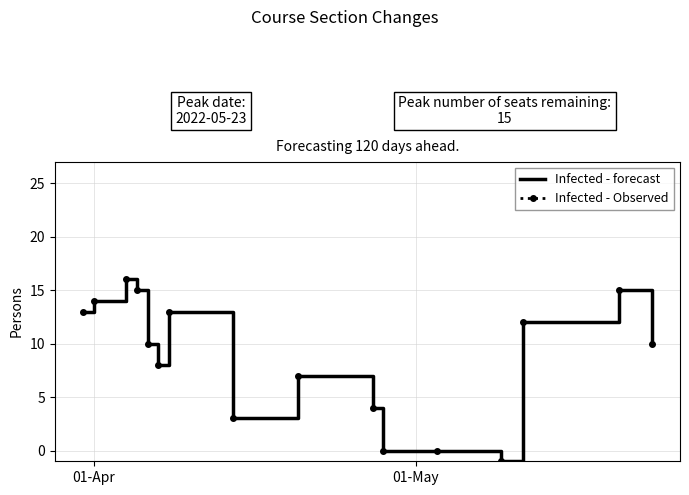

True or false: Infected - forecast and Infected - Observed intersect in this chart.

False